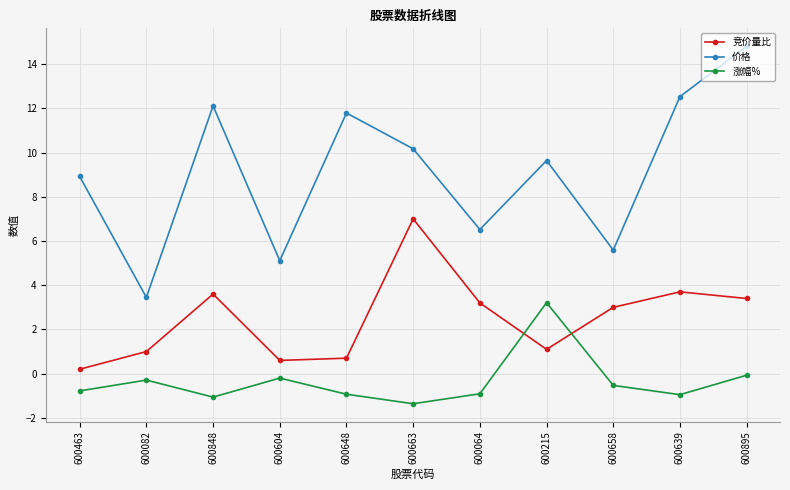

What is the highest value of the 涨幅% series?

3.2